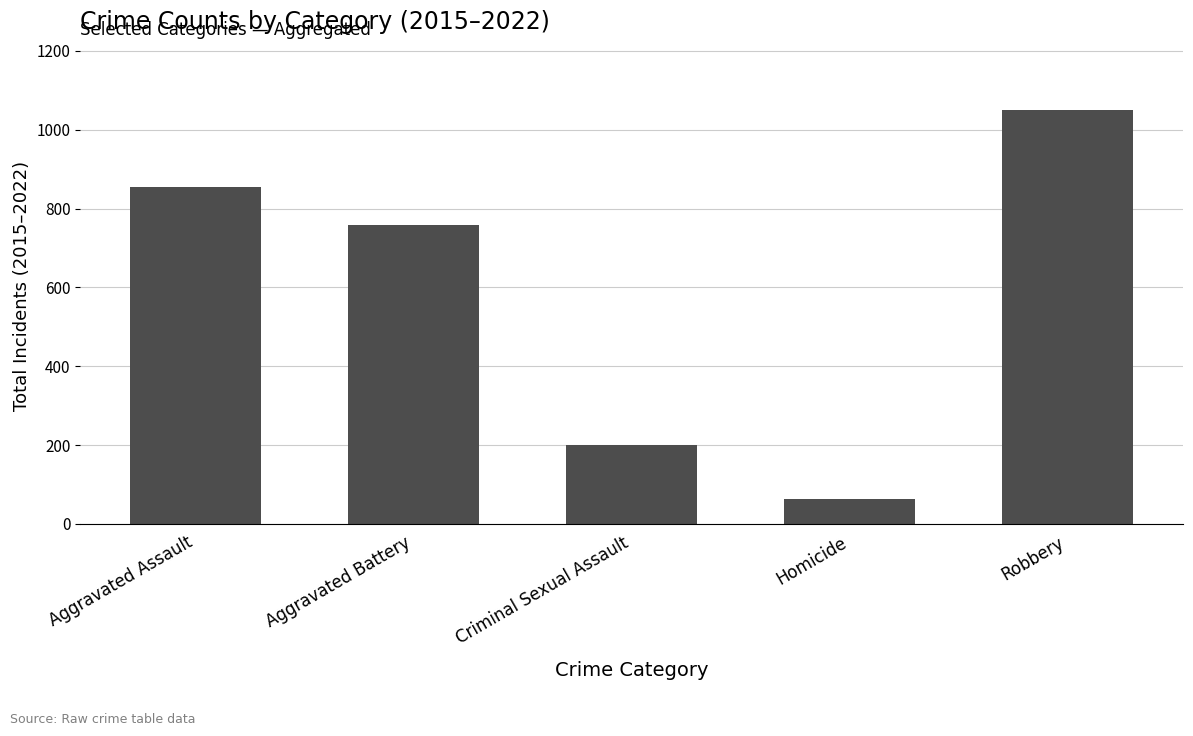

Where does the data first go above 759?

Aggravated Assault